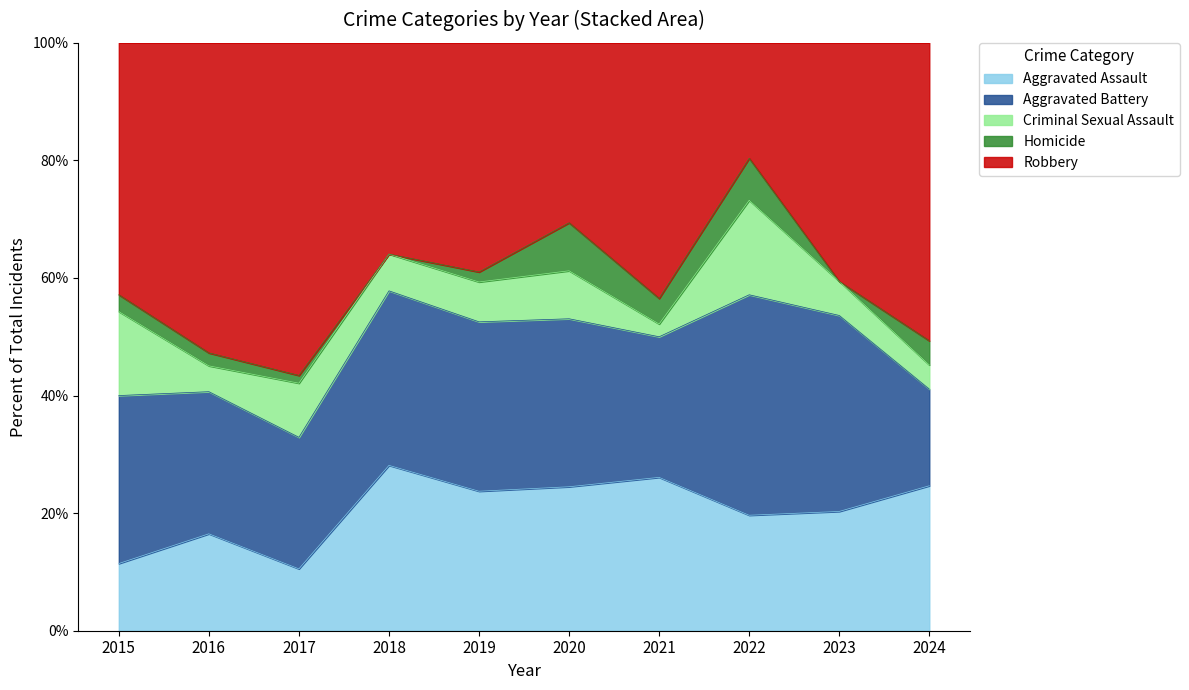

How many distinct data groups are displayed?

5